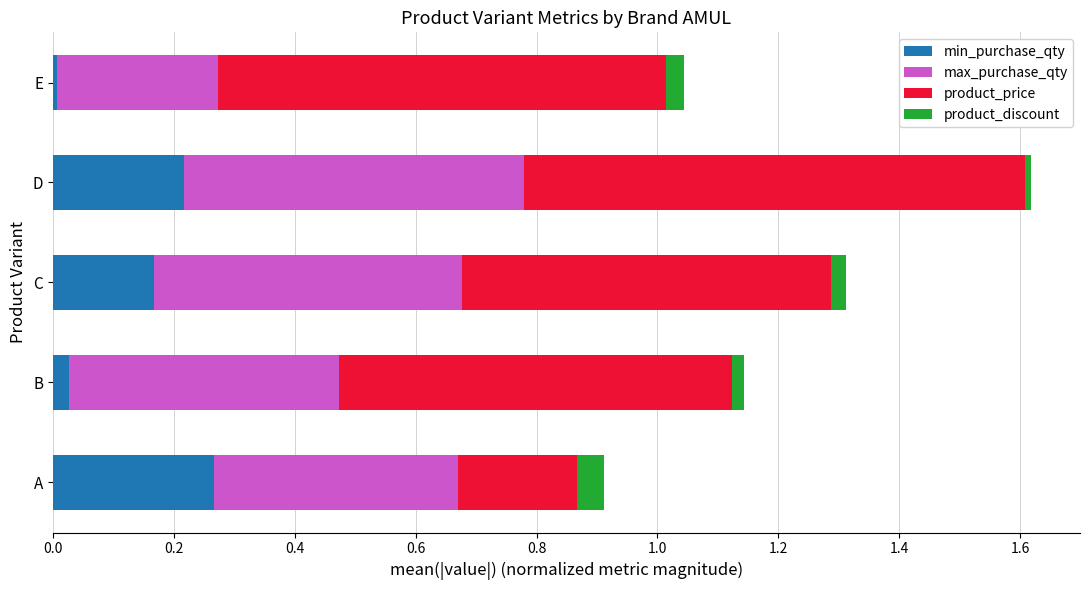

At which category is the sum across all series the highest?

D